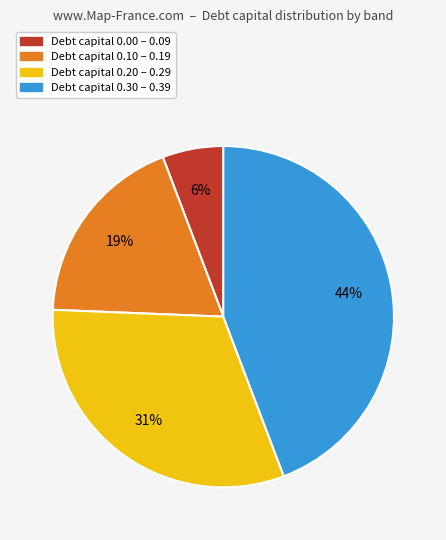

Is there a majority slice in this chart?

No